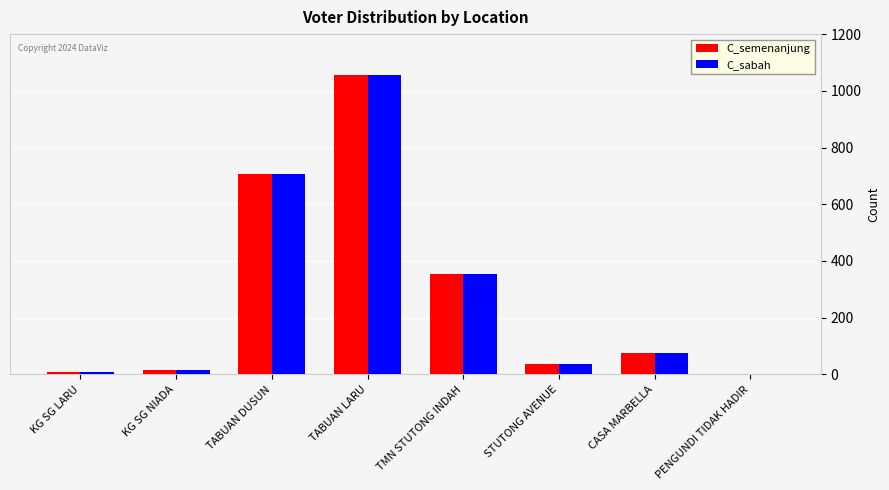

At which label is C_semenanjung closest to 530?

TABUAN DUSUN